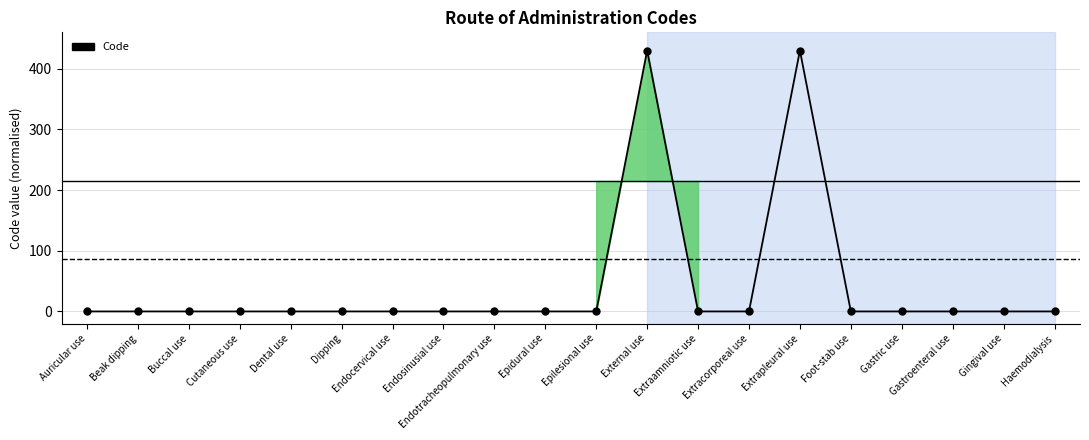

What is the label of the 6th point from the left?

Dipping